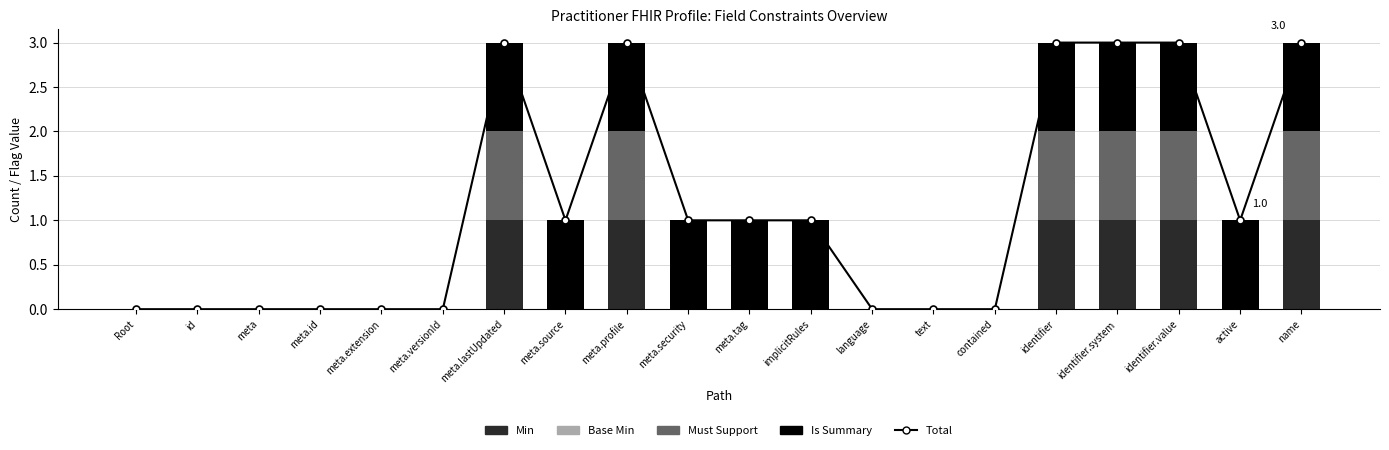

What is the label of the 13th bar from the right?

meta.source